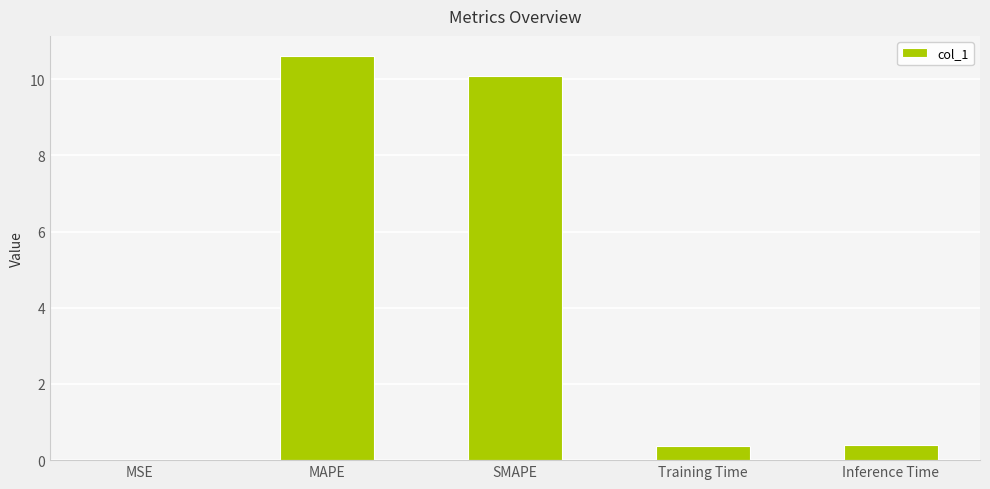

How many series are shown in this chart?

1